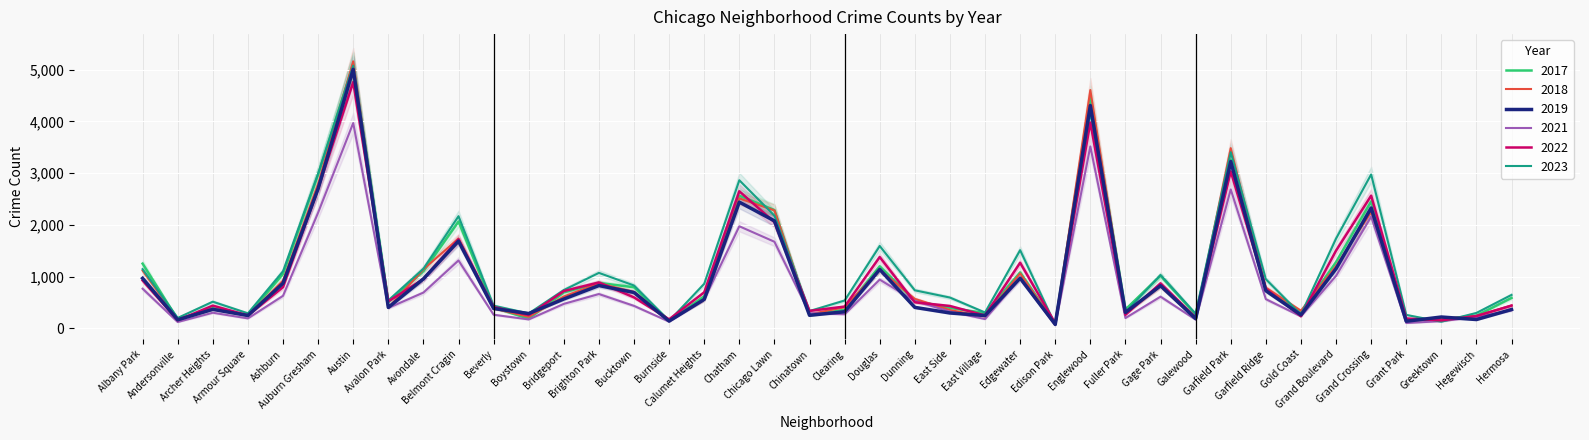

What is the maximum value for 2023?

5079